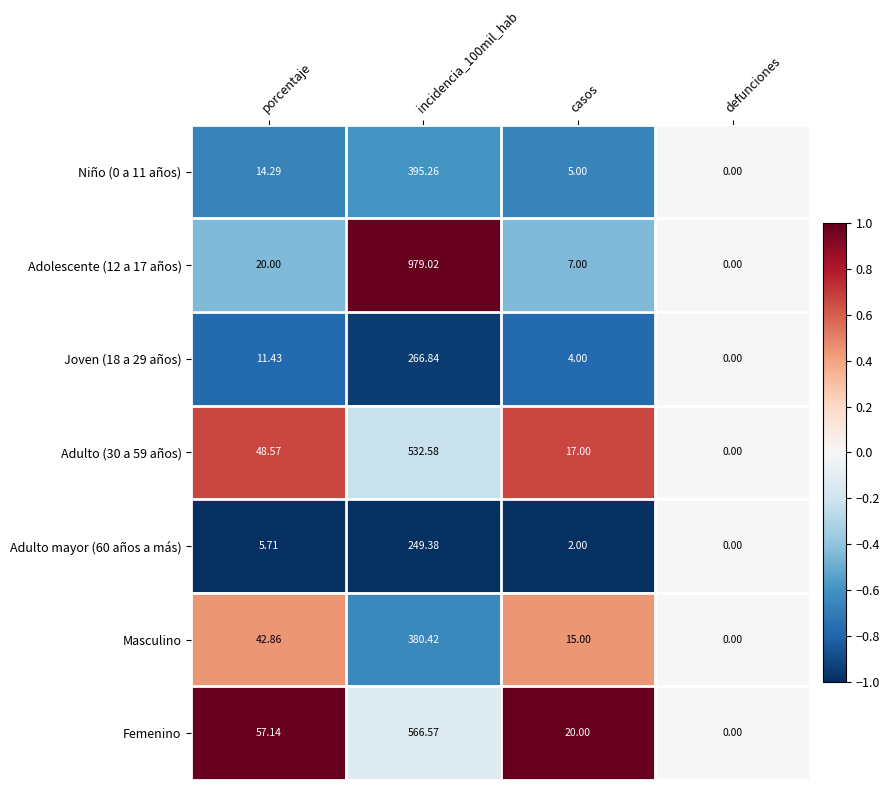

Which series has the largest total across all categories?

Adolescente (12 a 17 años)